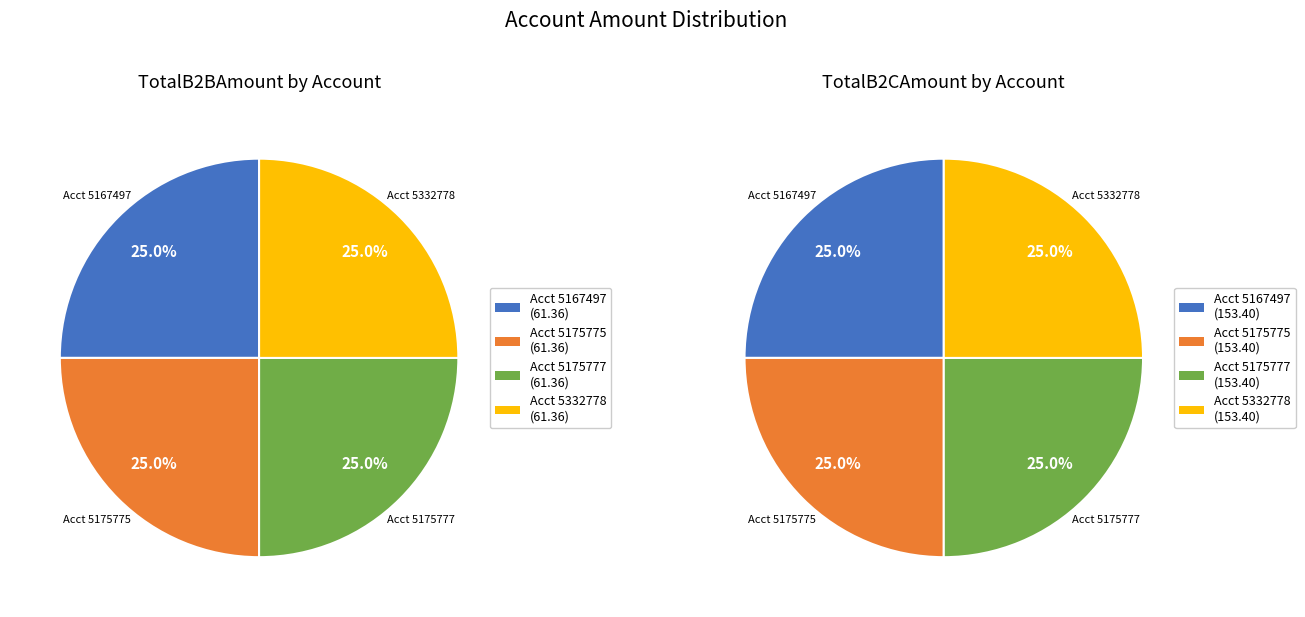

Is the sum of M000100010000100001005167497 and M000100010000100001005175777 greater than half?

No